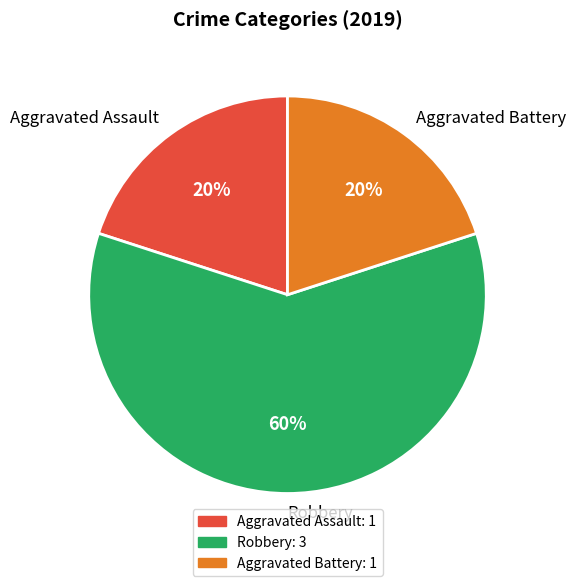

How many segments does this pie chart have?

3